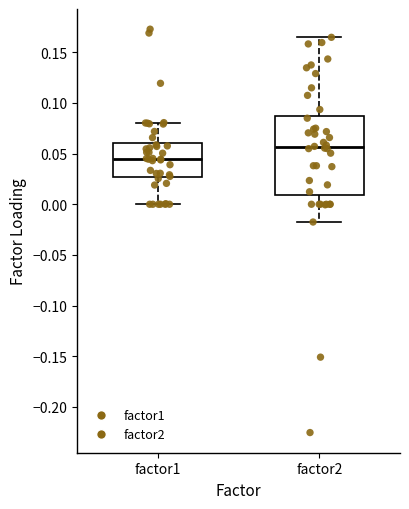

Reading left to right, read every box against the y-axis: the position of its median line, the range the box covers, and the ends of its whiskers. The values are not printed on the chart, so give them approximately, as read against the axis.

factor1: median 0.045, box 0.025 to 0.060, whiskers 0.000 to 0.080
factor2: median 0.055, box 0.010 to 0.085, whiskers -0.020 to 0.165